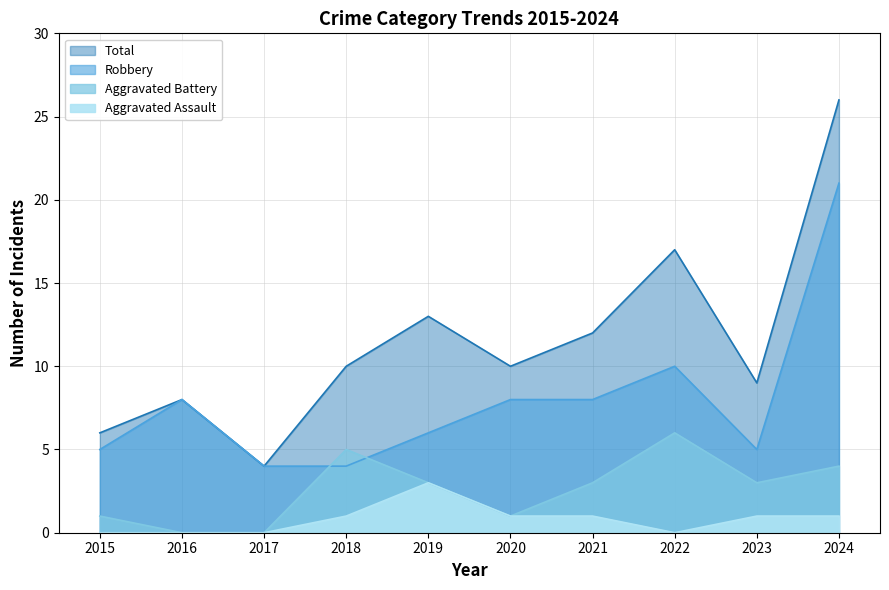

What is the spread (max minus min) of values at 2015?

6